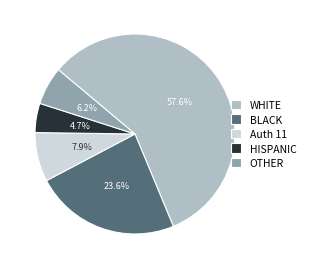

Rank the categories by value from highest to lowest.

WHITE, BLACK, Auth 11, OTHER, HISPANIC